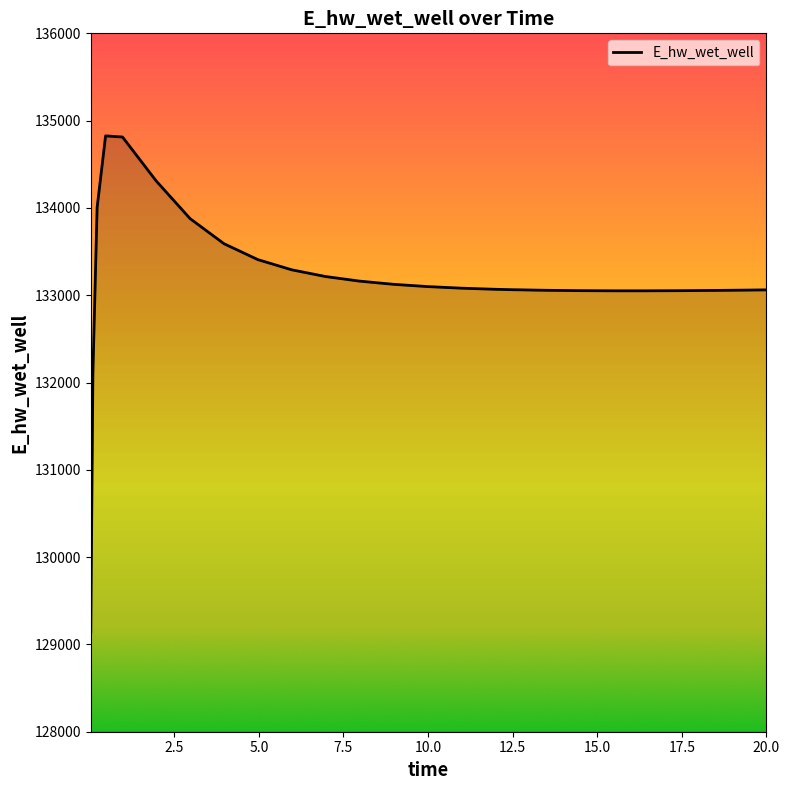

What is the minimum value shown in the chart?

129143.7